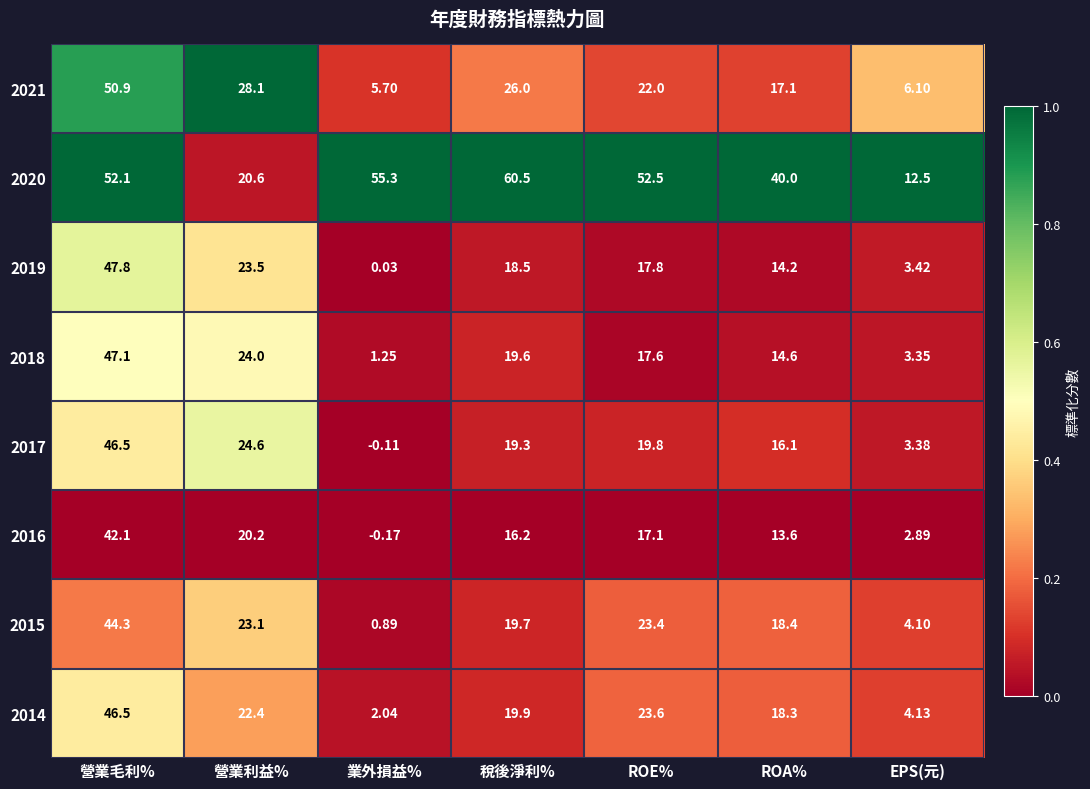

At which label is 2017 closest to 23?

營業利益%